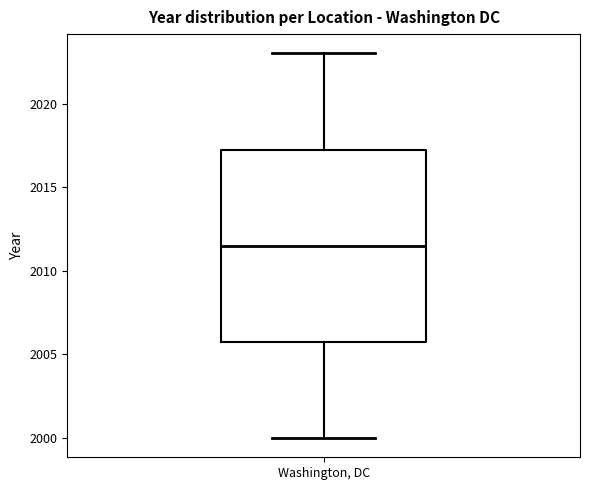

Transcribe this box plot: give where the median line is, the range the box spans, and where the two whiskers end, as read against the y-axis. The values are not printed on the chart, so give them approximately, as read against the axis.

median 2011.5, box 2006.0 to 2017.5, whiskers 2000.0 to 2023.0